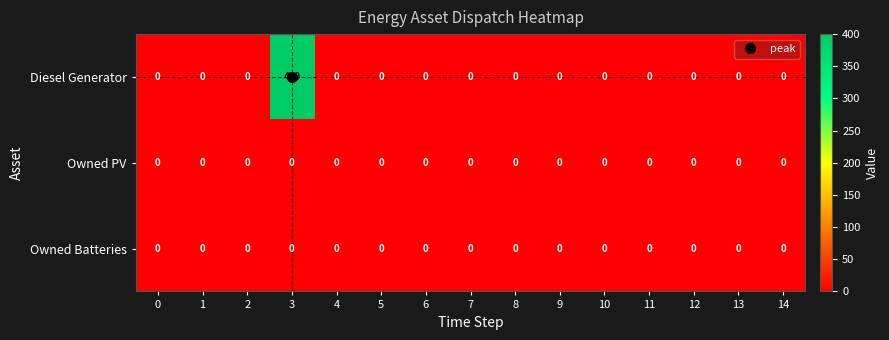

Which series changed the most between 3 and 10?

Diesel Generator